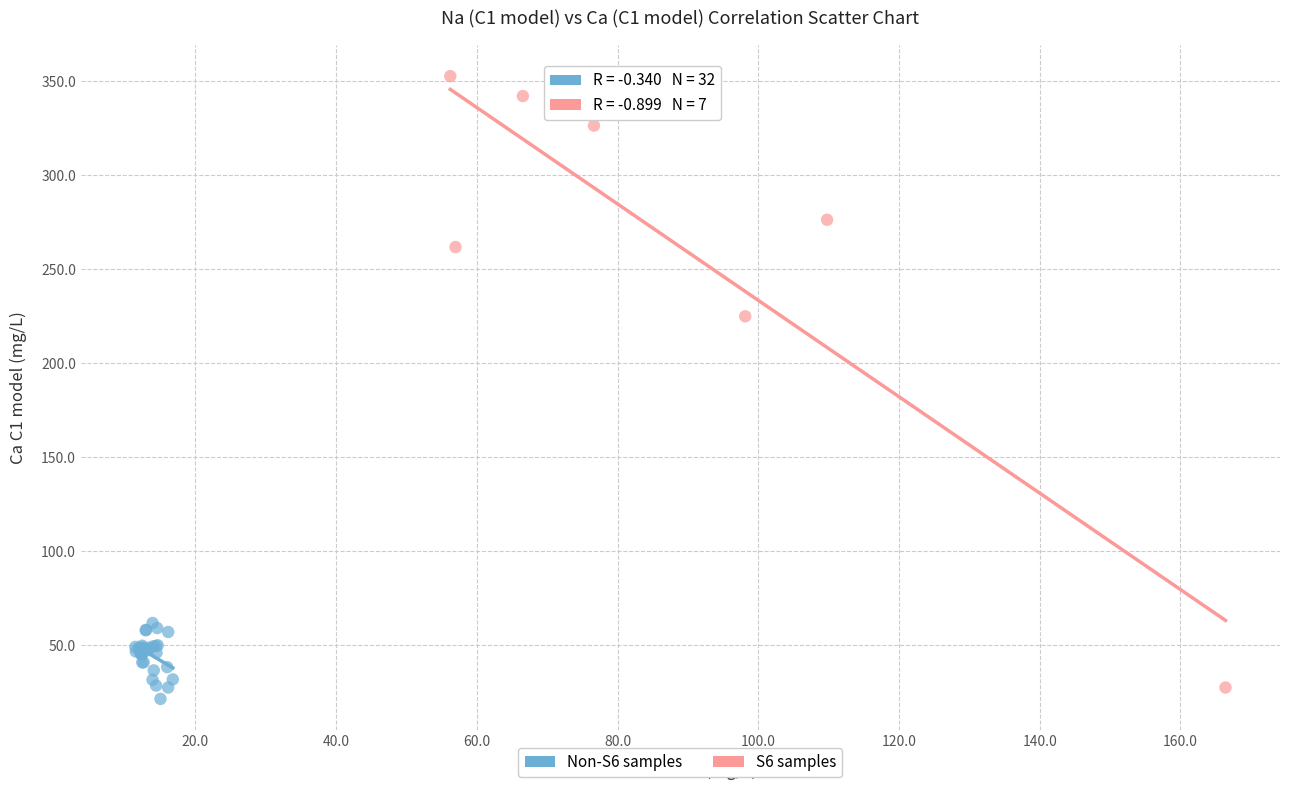

Which series reaches the maximum Y coordinate?

S6 samples